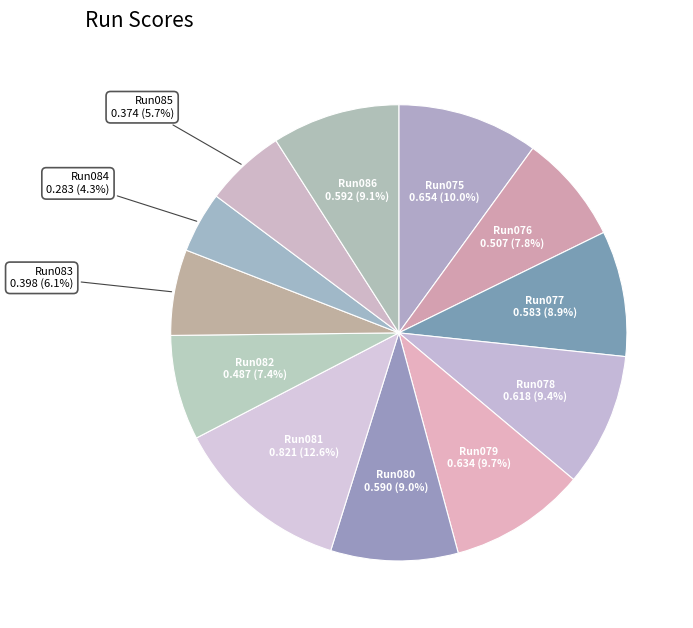

How many slices are in this pie chart?

12